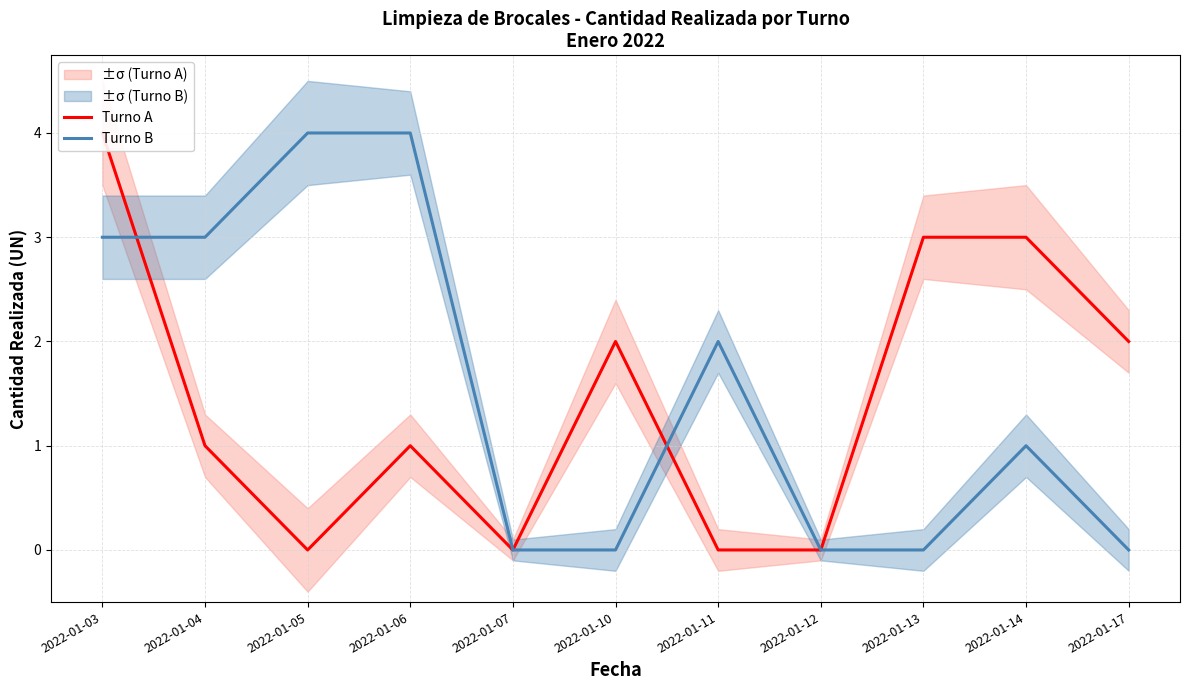

Where is the first local minimum for Turno A?

2022-01-05